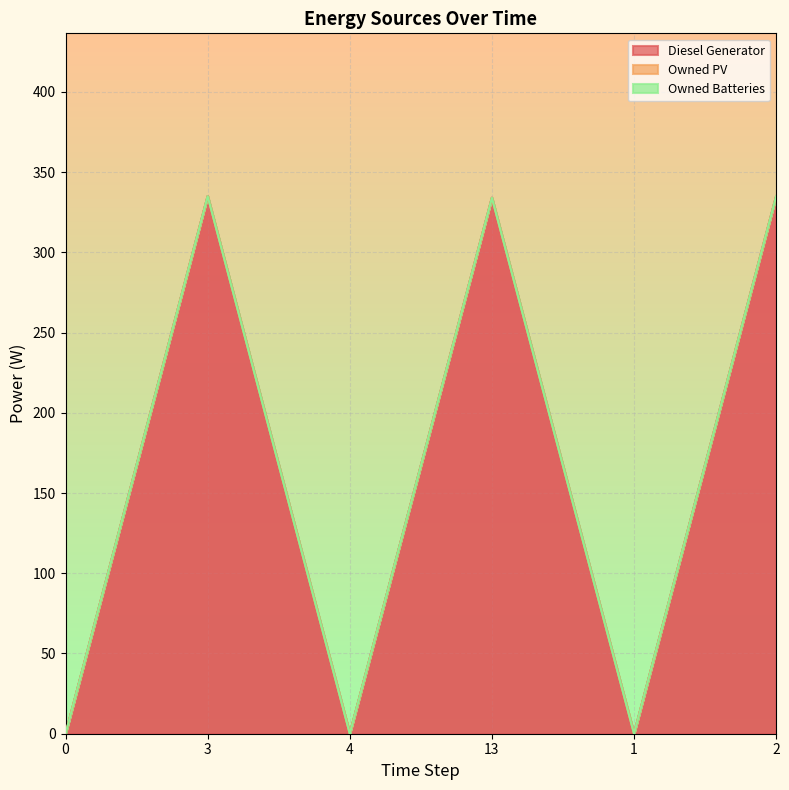

Rank the series by their maximum value, from lowest to highest.

Owned PV, Owned Batteries, Diesel Generator